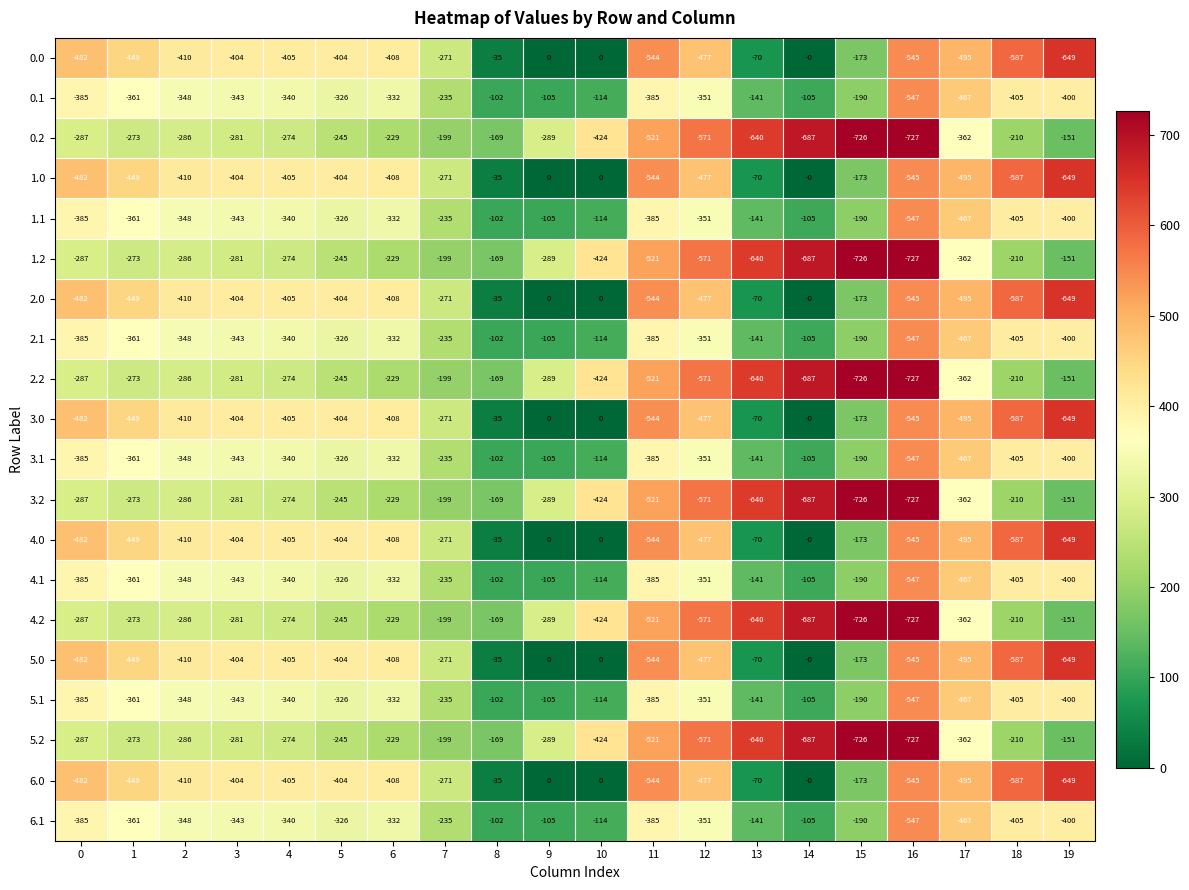

What is the difference between the second highest and minimum values in the 0.2 series?

558